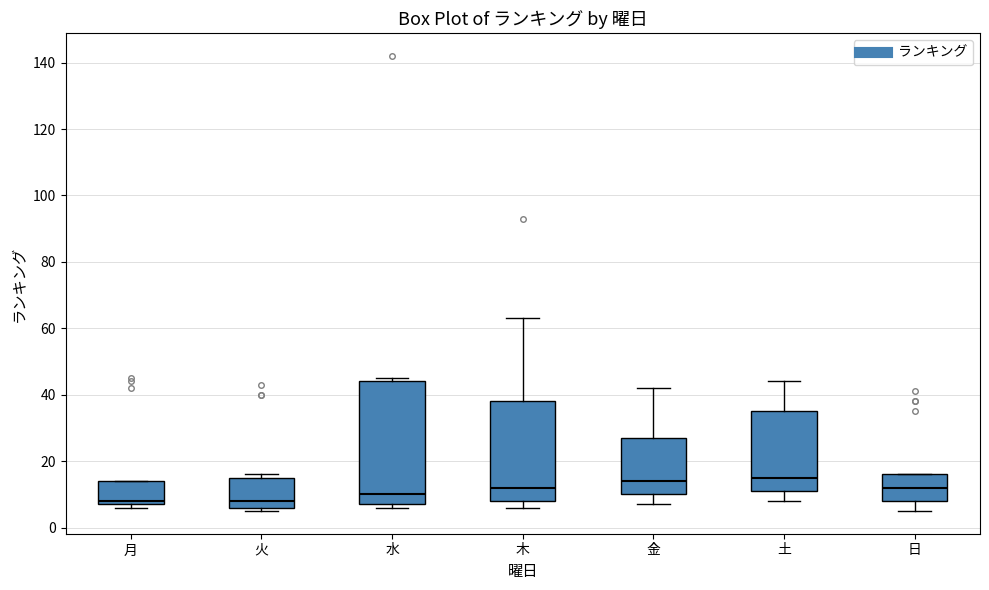

Reading left to right, read every box against the y-axis: the position of its median line, the range the box covers, and the ends of its whiskers. The values are not printed on the chart, so give them approximately, as read against the axis.

月: median 8 (just above the box's lower edge), box 8 to 14, whiskers 6 to 14
火: median 8, box 6 to 16, whiskers 6 (just below the box's lower edge) to 16 (just above the box's upper edge)
水: median 10, box 8 to 44, whiskers 6 to 46
木: median 12, box 8 to 38, whiskers 6 to 64
金: median 14, box 10 to 28, whiskers 8 to 42
土: median 16, box 12 to 36, whiskers 8 to 44
日: median 12, box 8 to 16, whiskers 6 to 16